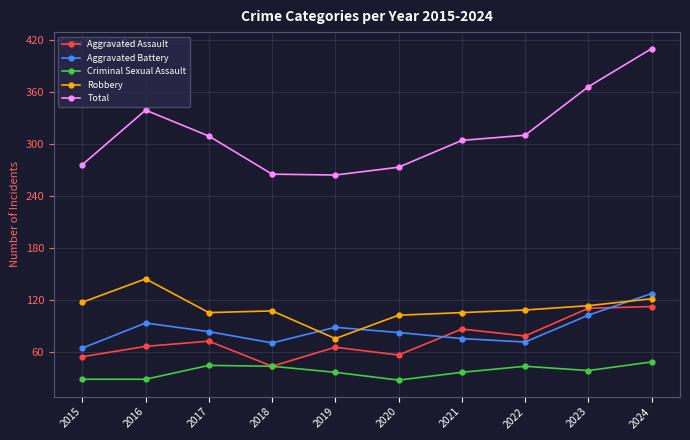

What are all the series names shown in the legend?

Aggravated Assault, Aggravated Battery, Criminal Sexual Assault, Robbery, Total